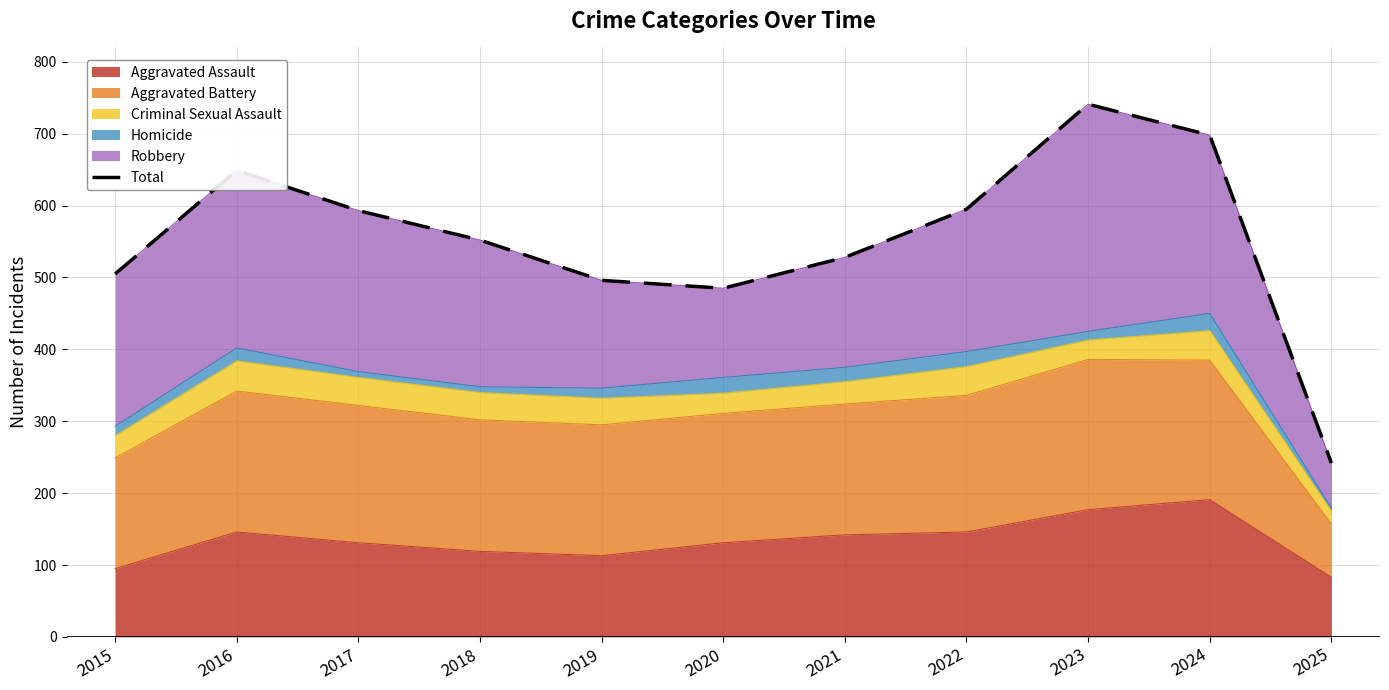

Read the value at 2025.

242